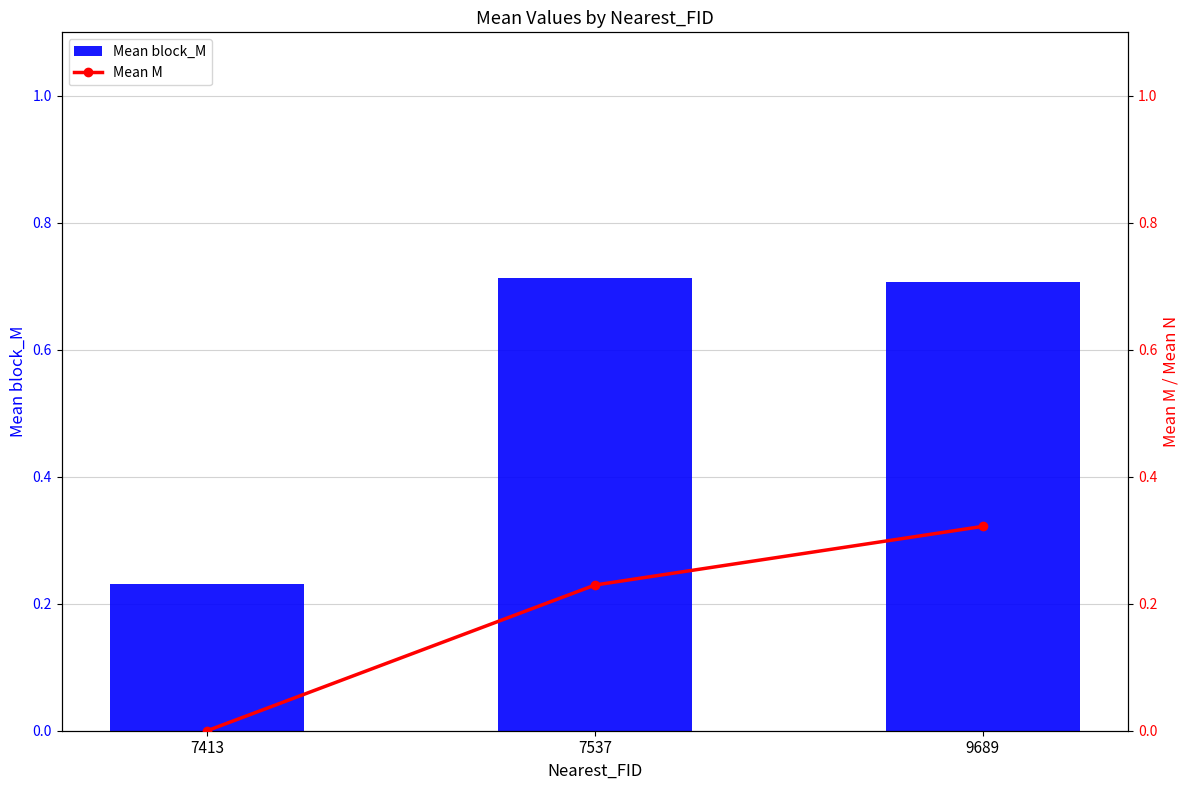

What is the lowest value of the Mean block_M series?

0.2